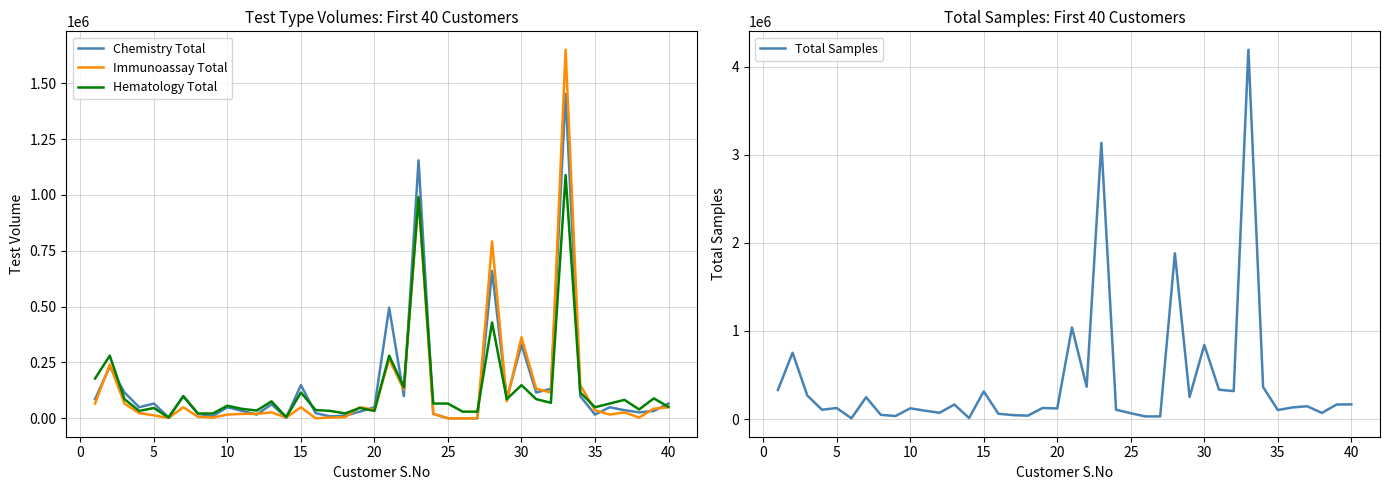

What is the maximum value for Hematology Total?

1089000